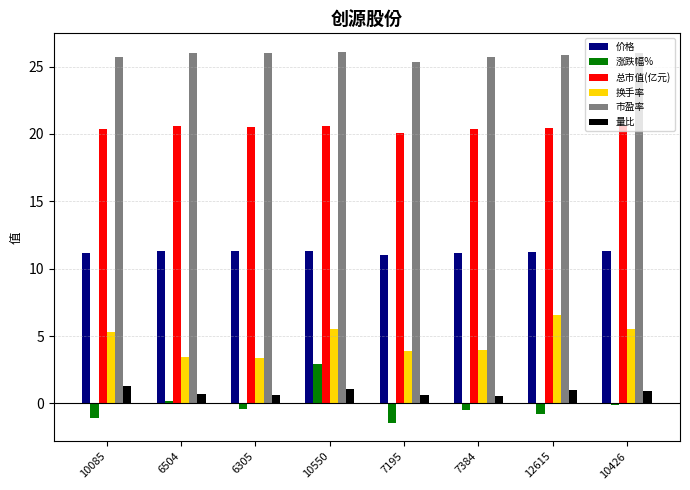

The value of 换手率 at 6305 is 0.7. True or false?

False